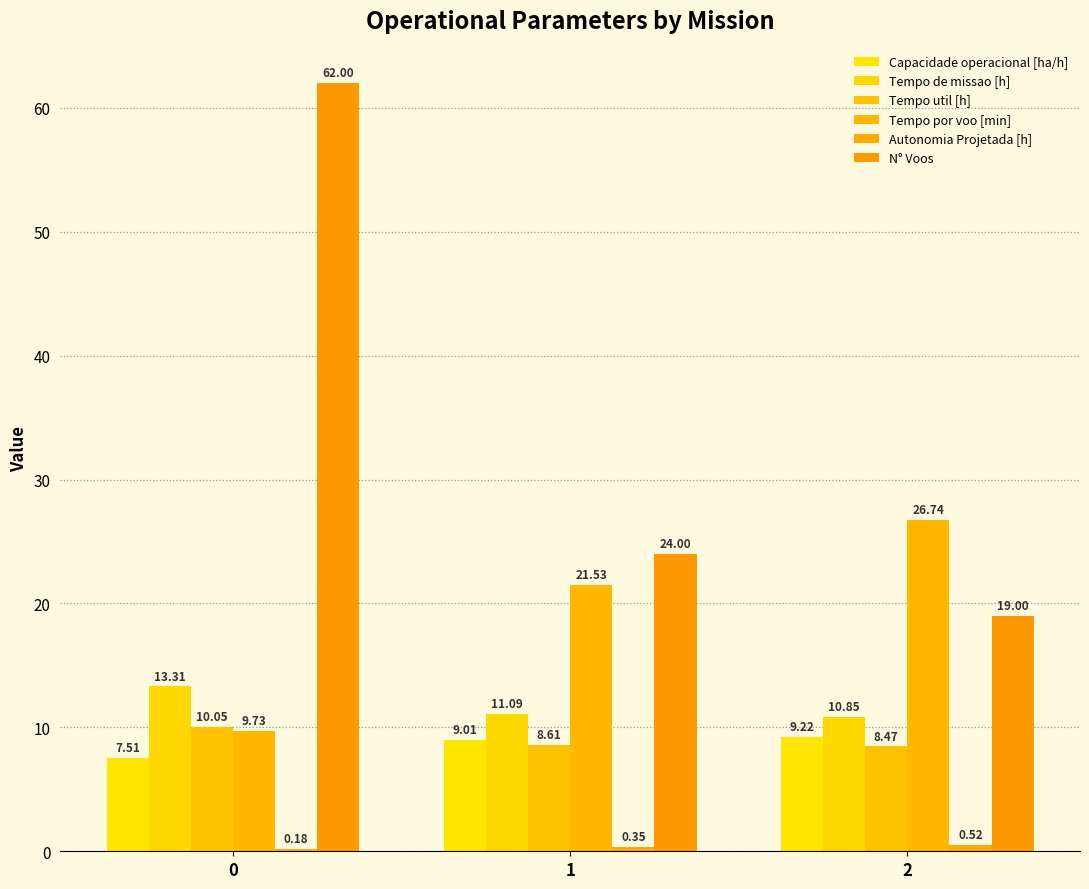

Are the bars horizontal?

No